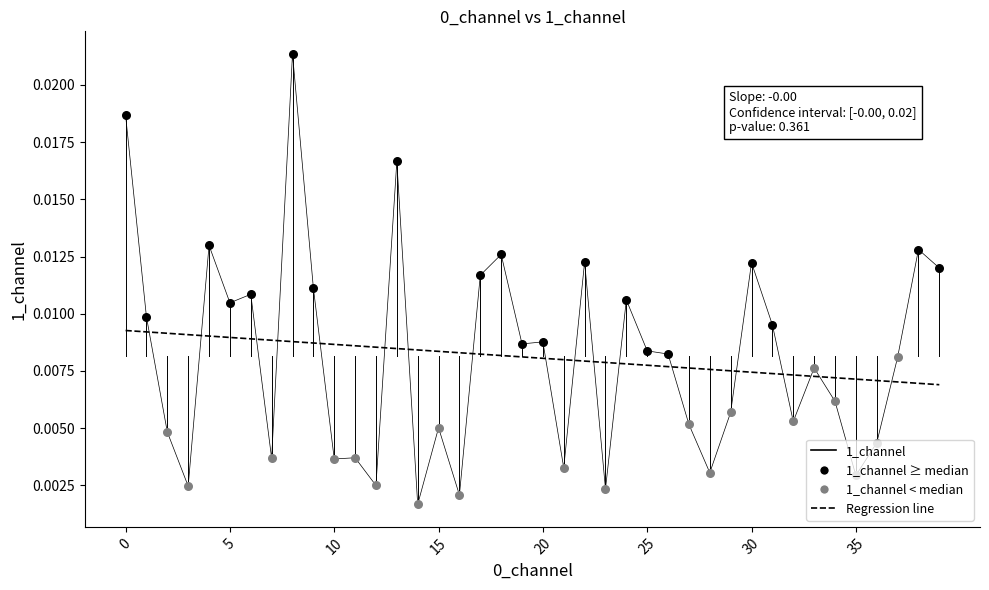

Which series has the widest spread of values?

1_channel